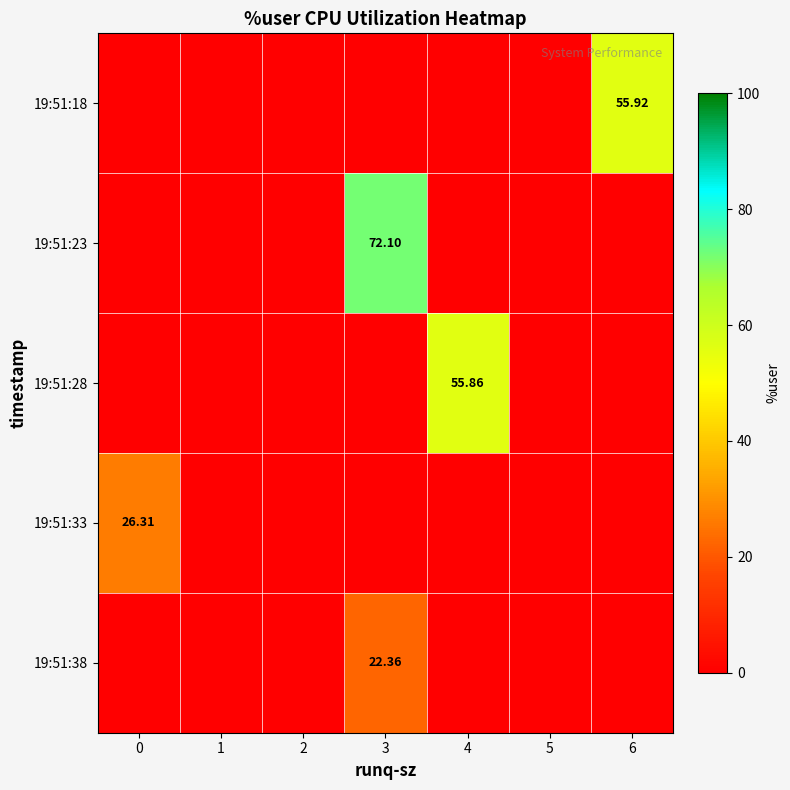

What is the average value of the 19:51:33 series?

3.8